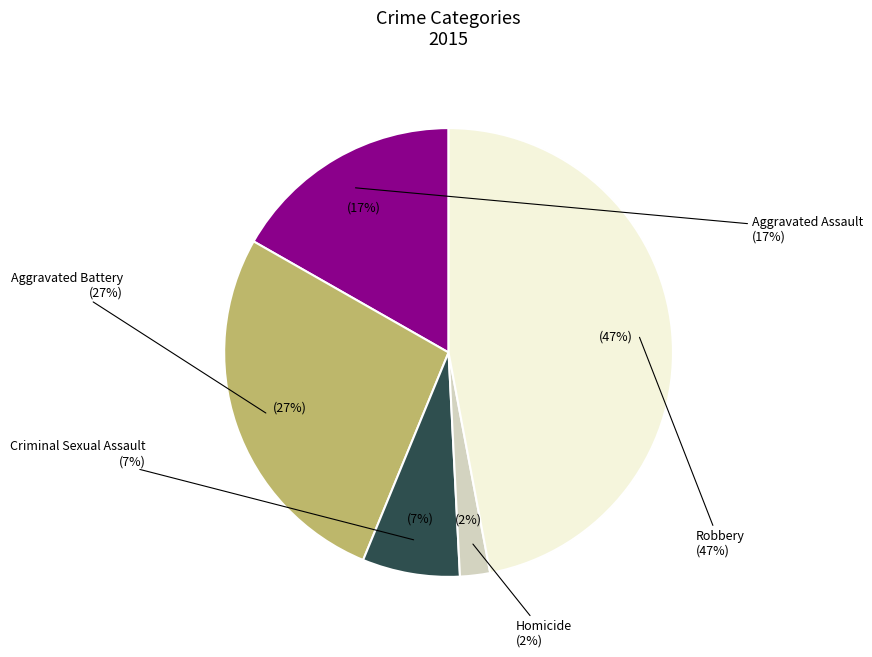

To the nearest percent, what is the average slice percentage?

20%